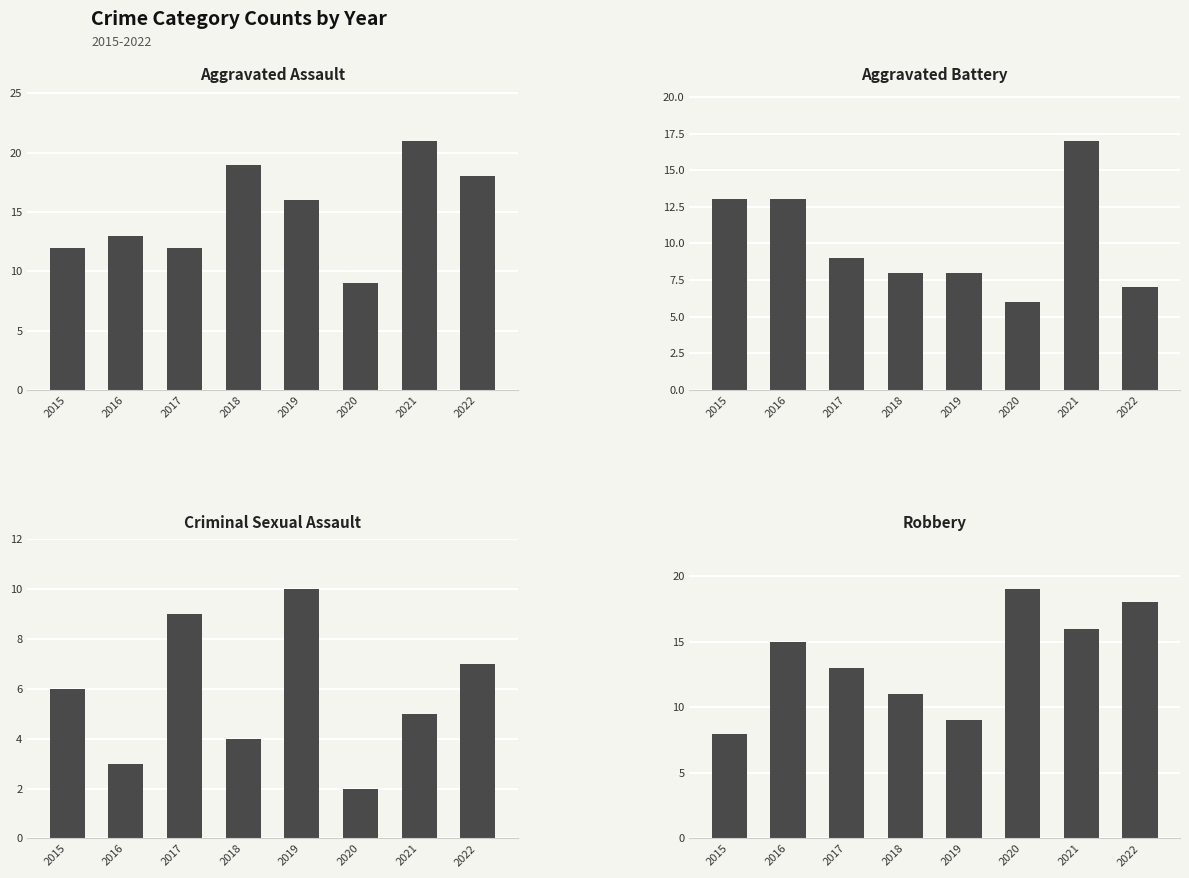

What is the total value across all series at 2016?

44